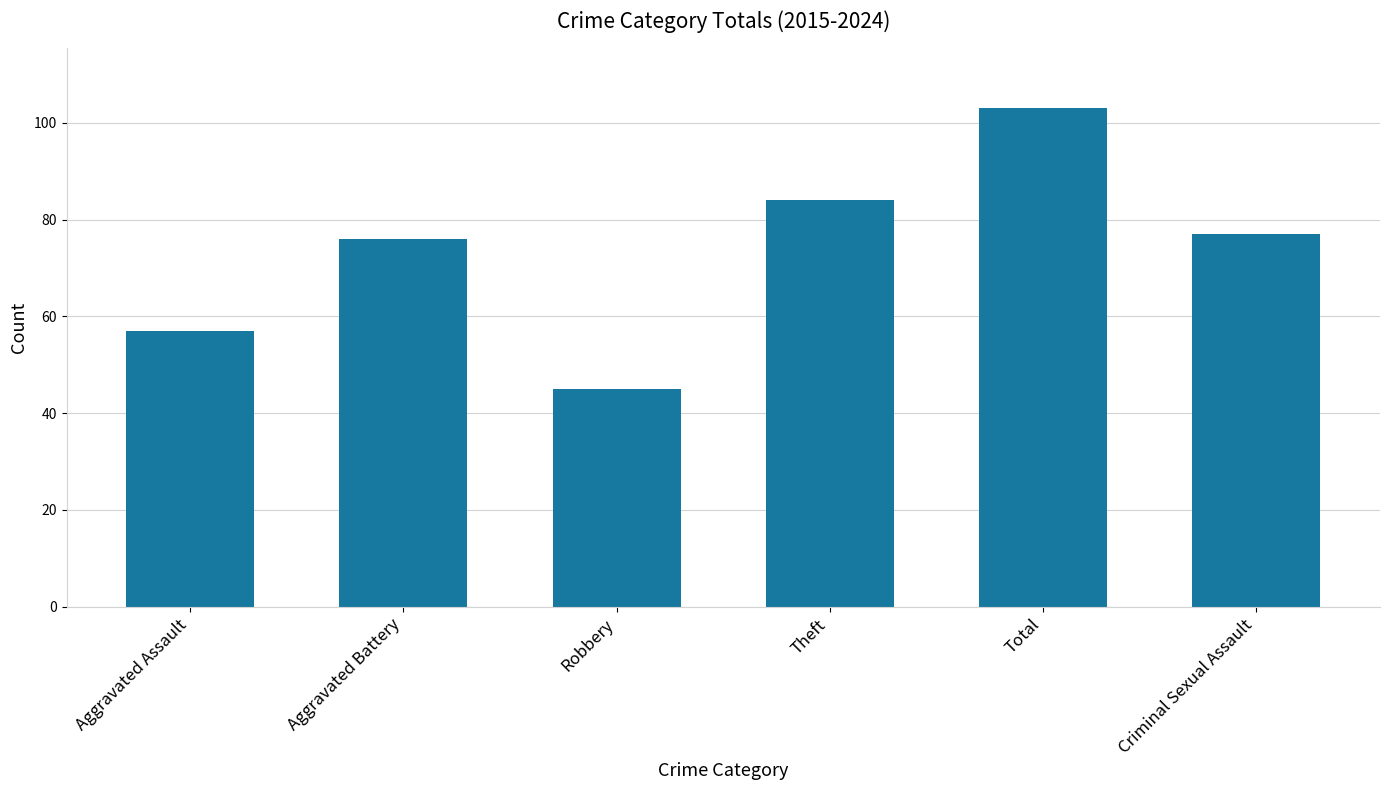

What is the sum of all values?

442